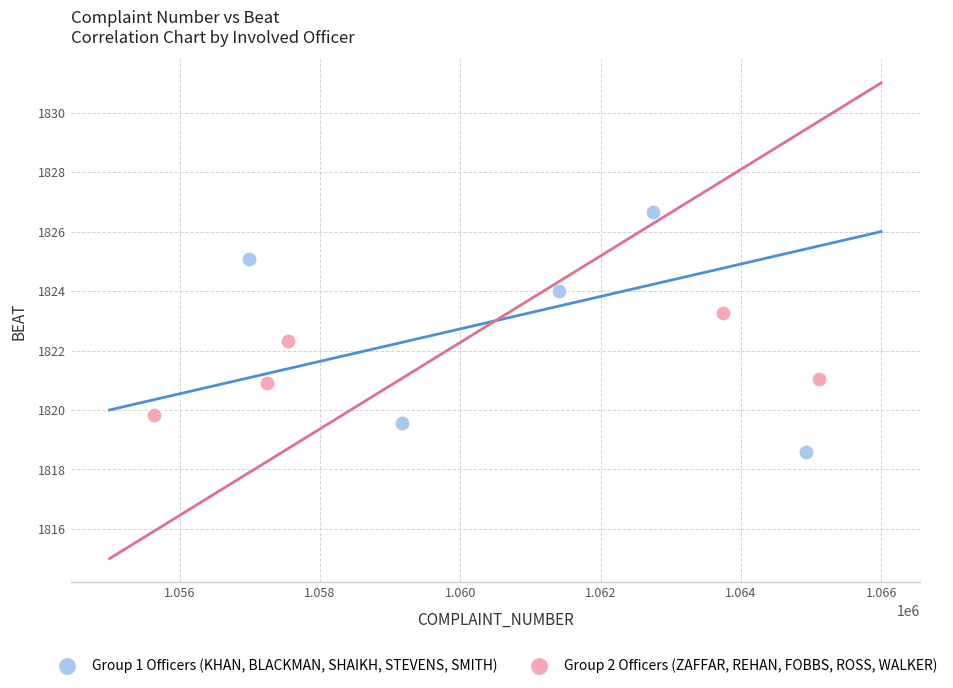

Which series reaches the maximum Y coordinate?

Group 1 Officers (KHAN, BLACKMAN, SHAIKH, STEVENS, SMITH)